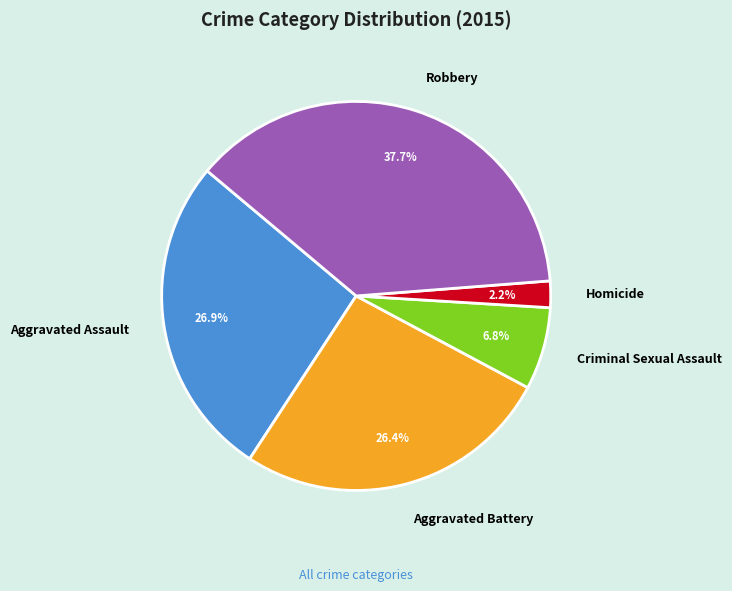

Which category has the smallest portion of the pie?

Homicide